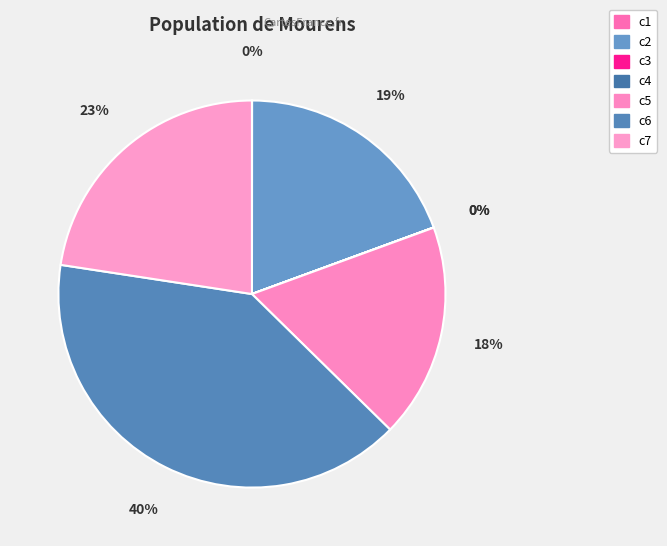

Rank the categories by value from highest to lowest.

c6, c7, c2, c5, c4, c1, c3